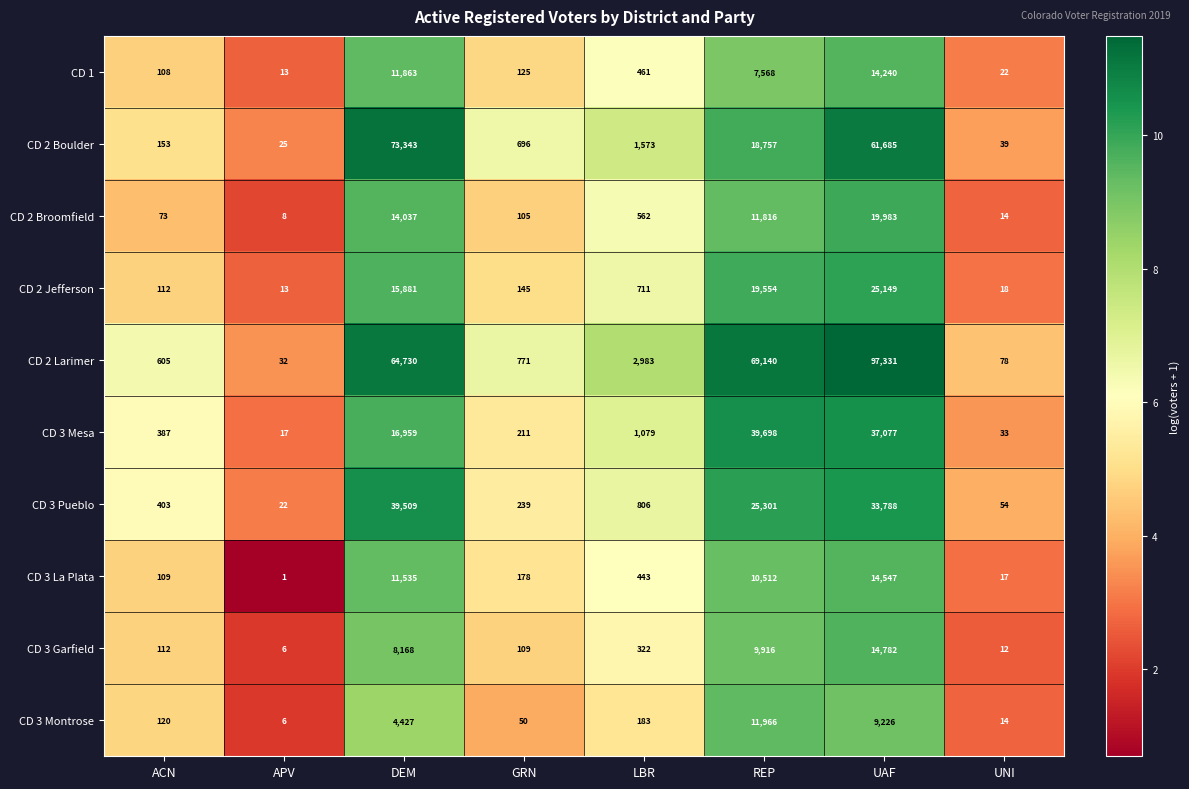

Which category has the lowest value in the CD 3 Garfield series?

APV